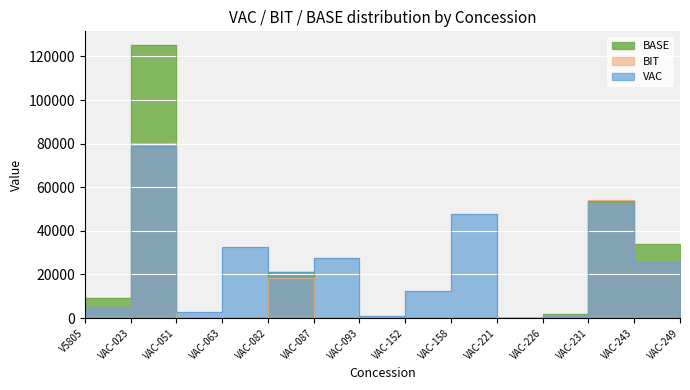

How many values in the BASE series exceed 0?

6